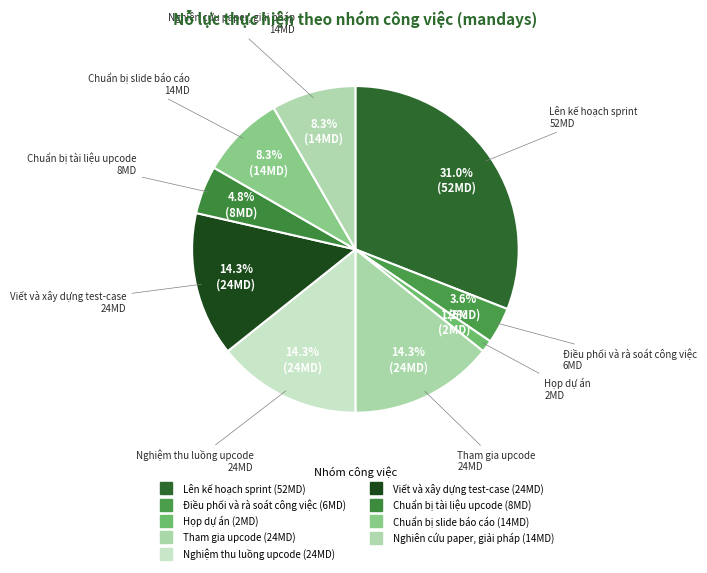

How many slices are in this pie chart?

9